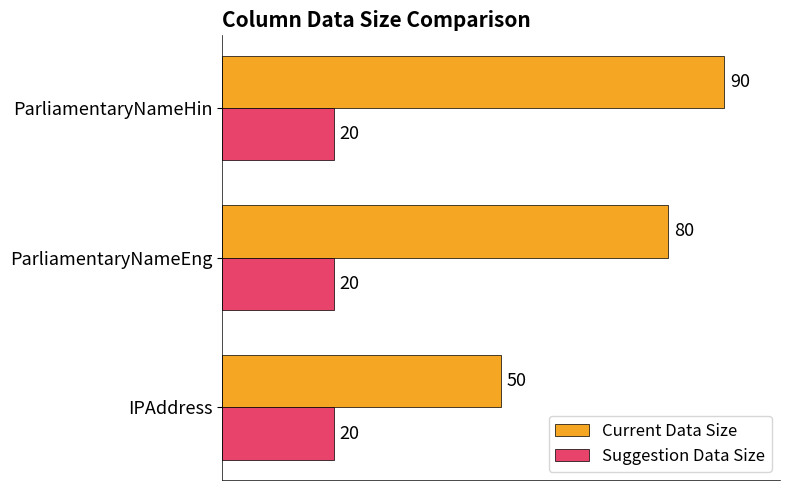

List the series in order of their peak value, highest first.

Current Data Size, Suggestion Data Size